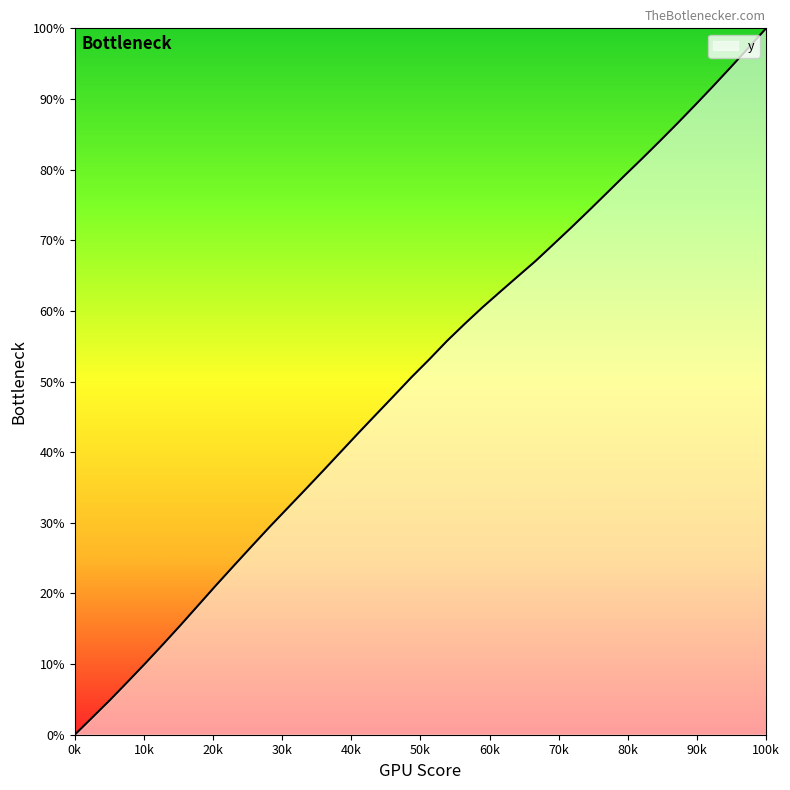

How many values are below 53?

20